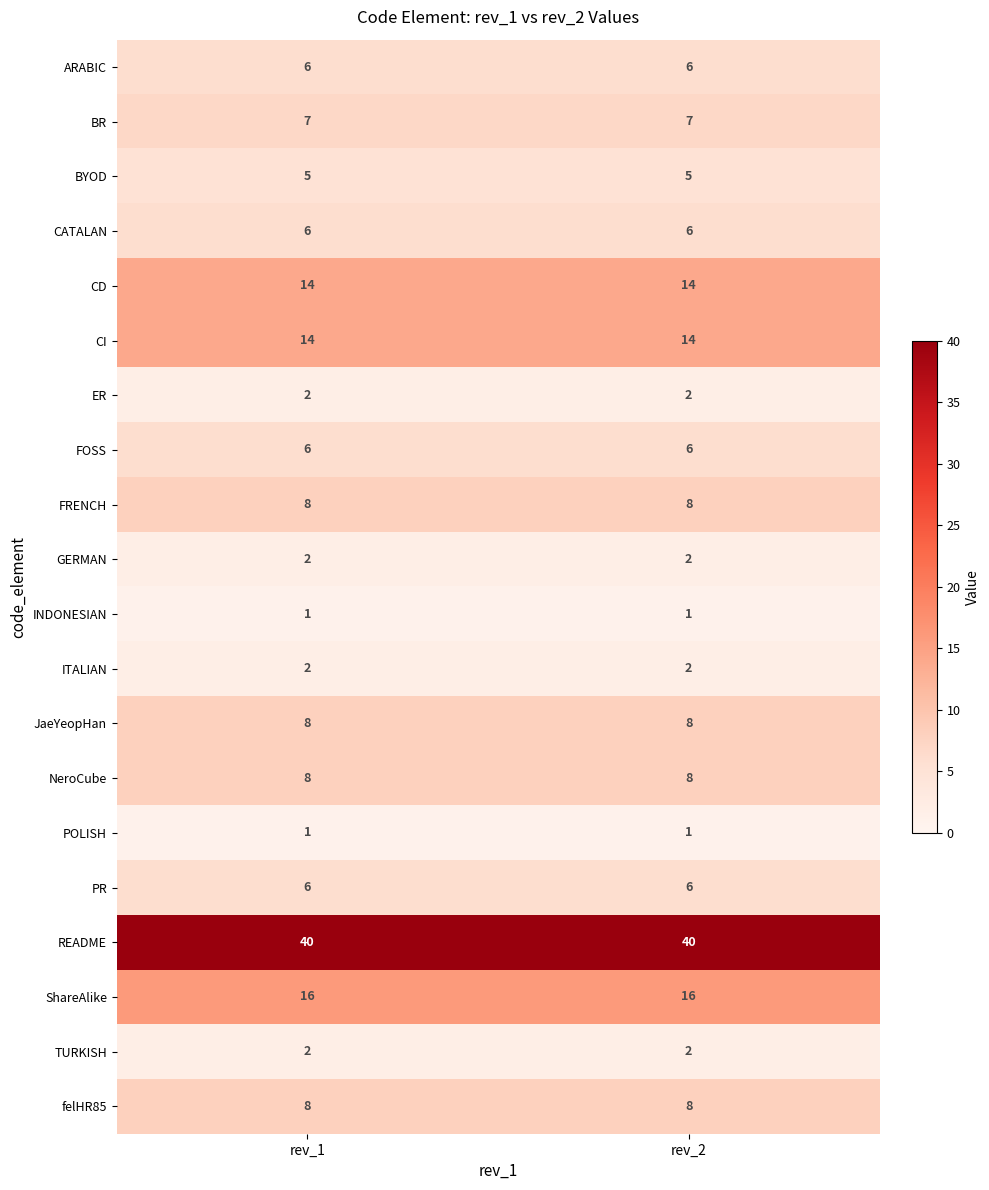

Is it true that FRENCH equals 12 at rev_1?

False